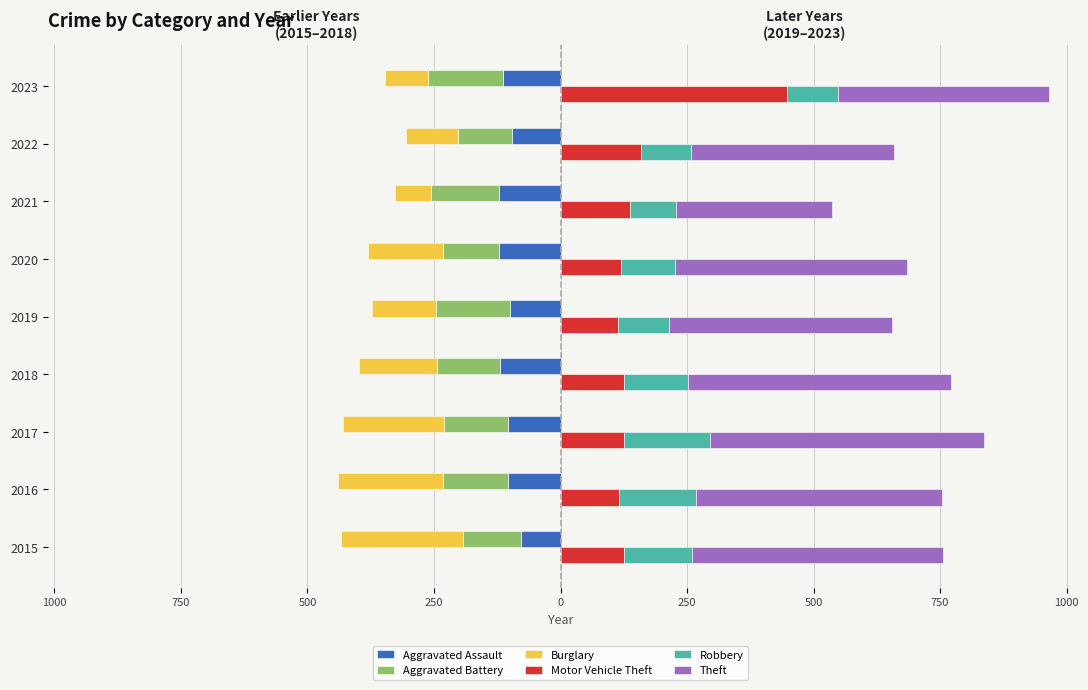

Which series has the largest total across all categories?

Theft